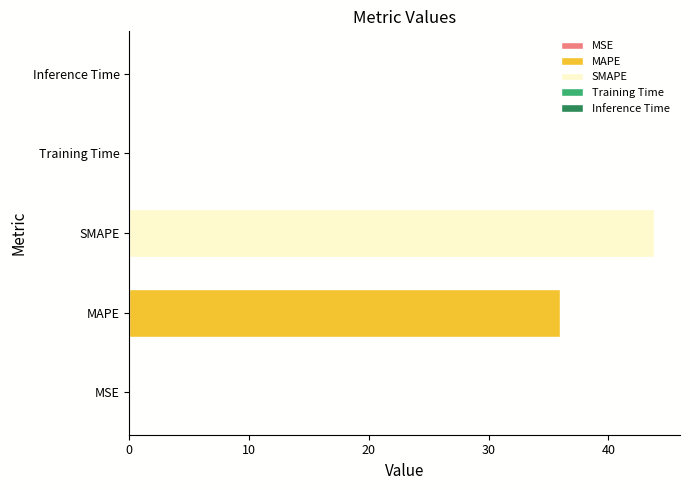

The chart shows a value of 43.8 at SMAPE. True or false?

True